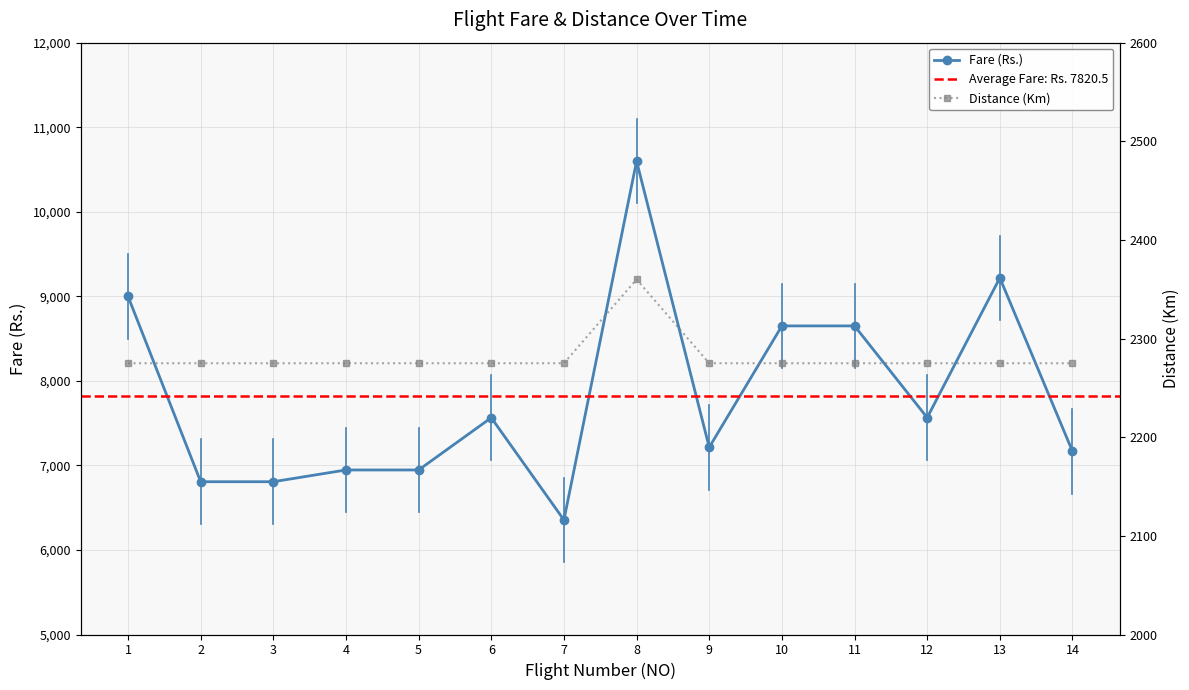

True or false: Distance(Km) and Fare cross at least once.

False